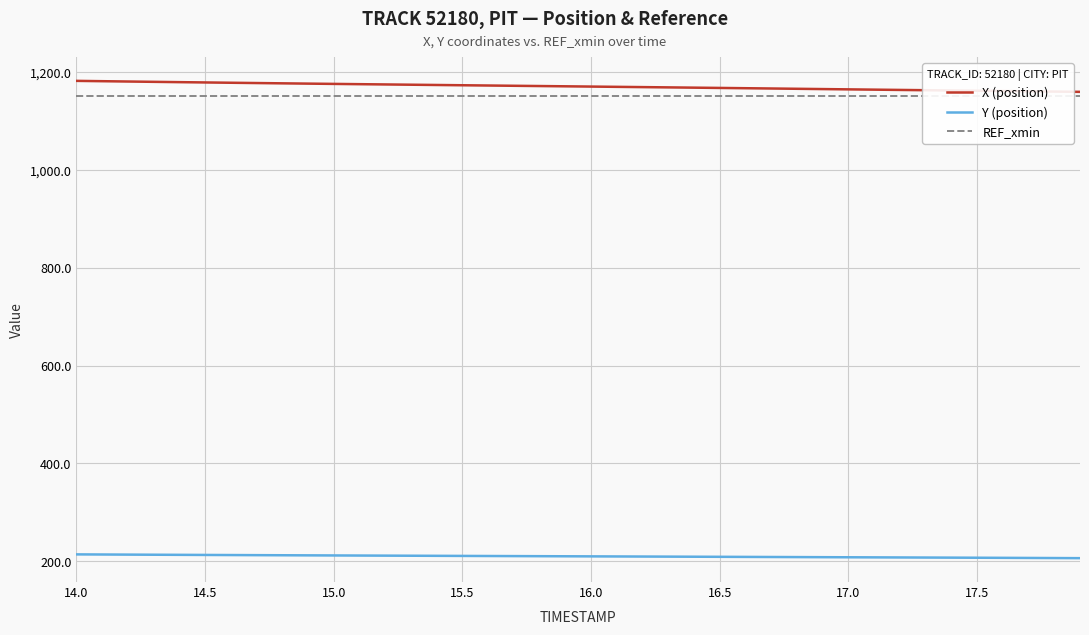

What is the difference between the maximum and minimum values in the X (position) series?

22.5